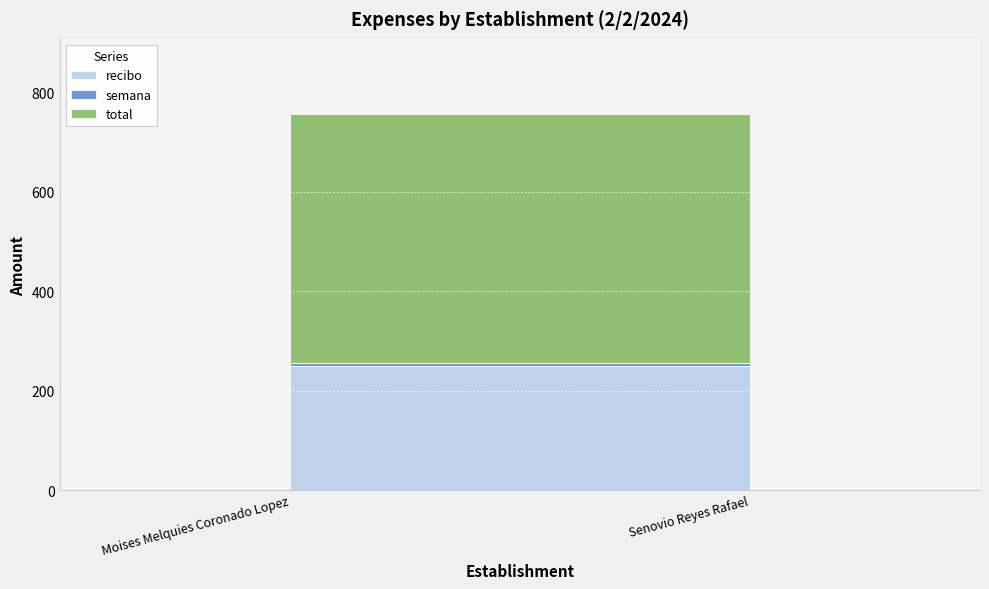

What is the total value across all series at Senovio Reyes Rafael?

756